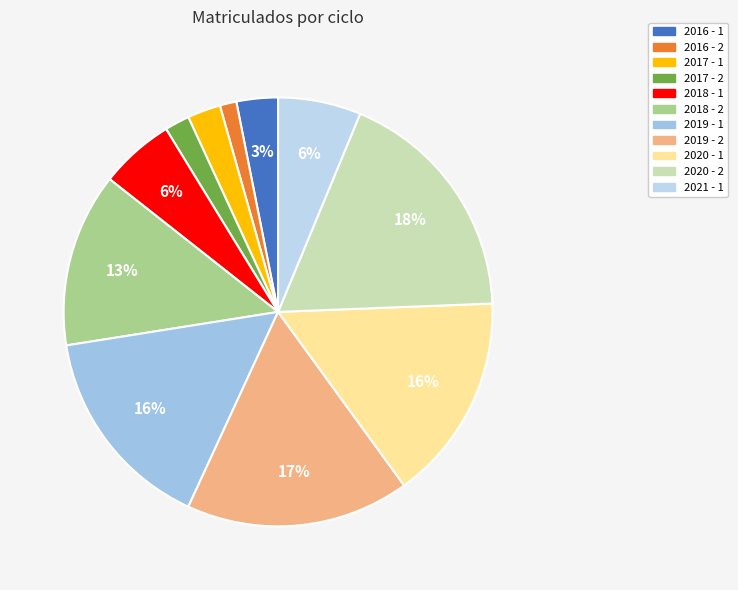

What is the total percentage of 2016 - 1 and 2017 - 1?

5.6%